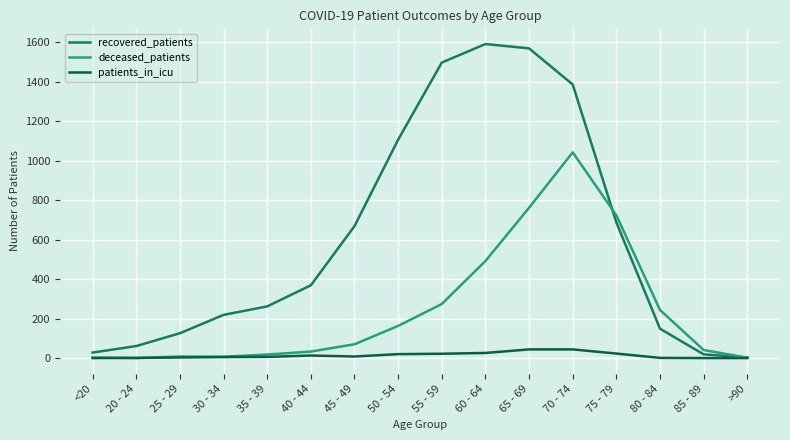

What is the average value of the recovered_patients series?

609